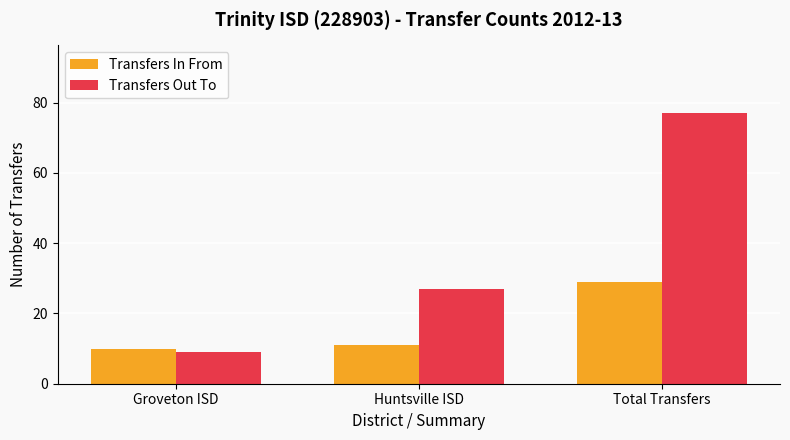

Which category has the lowest value in the Transfers In From series?

Groveton ISD